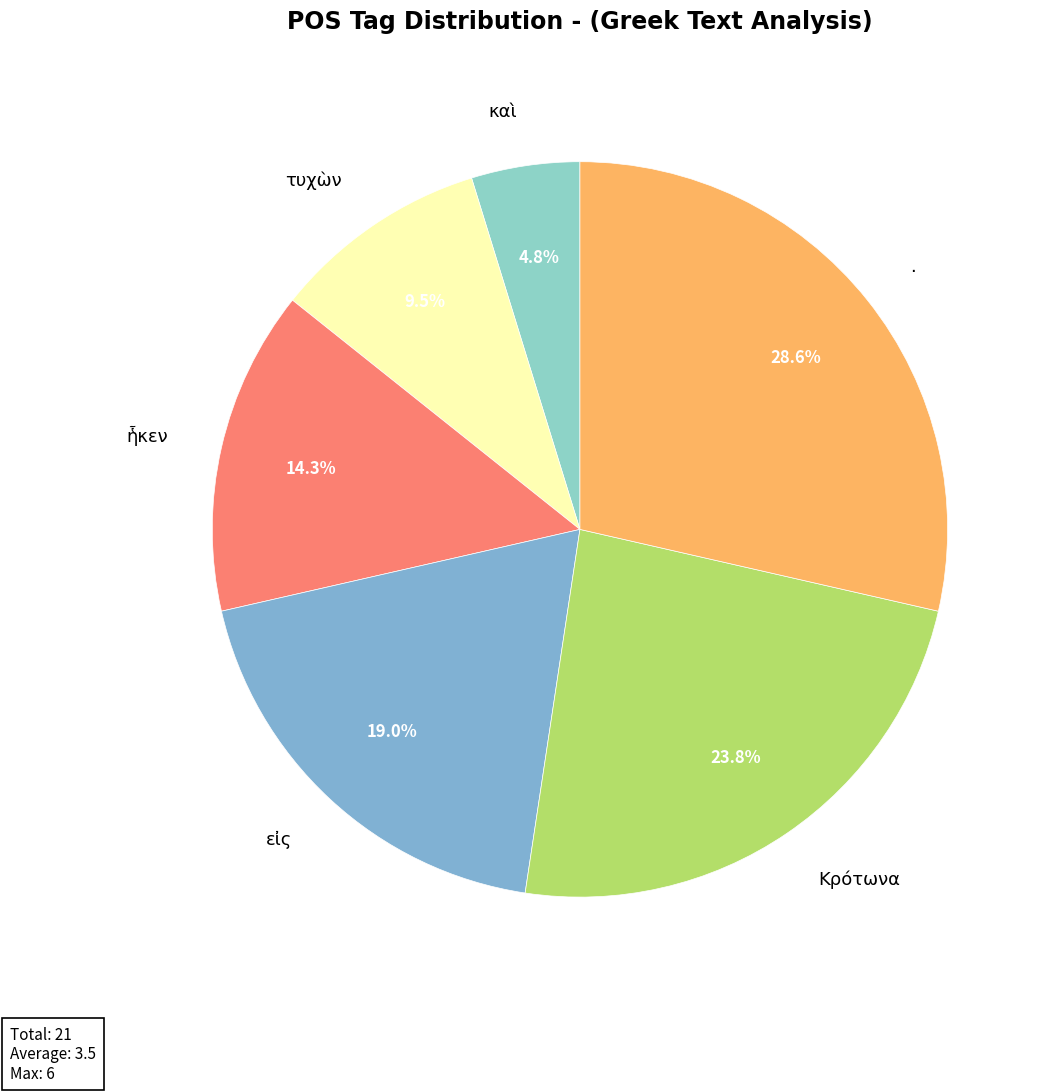

The Κρότωνα slice represents 35% of the pie. True or false?

False